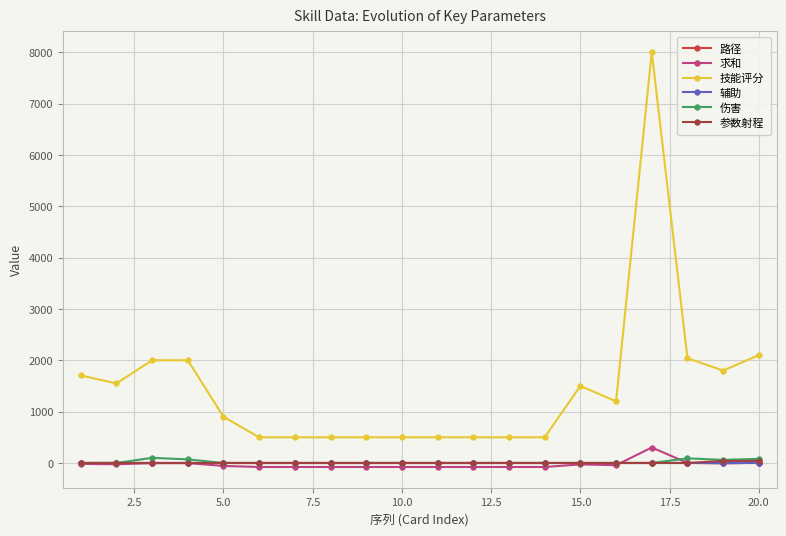

What is the value of the 技能评分 point at the 1st from the left?

1704.0